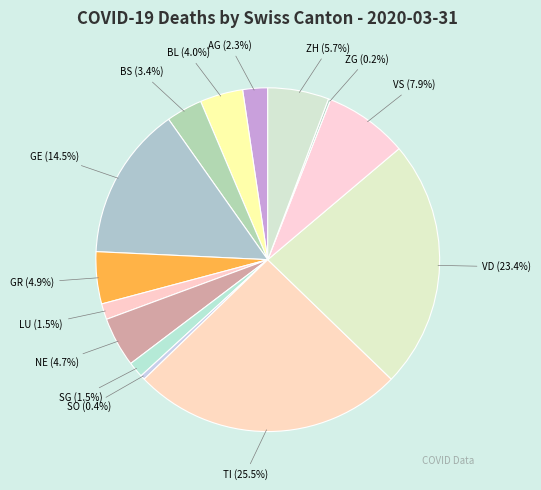

Is there a majority slice in this chart?

No